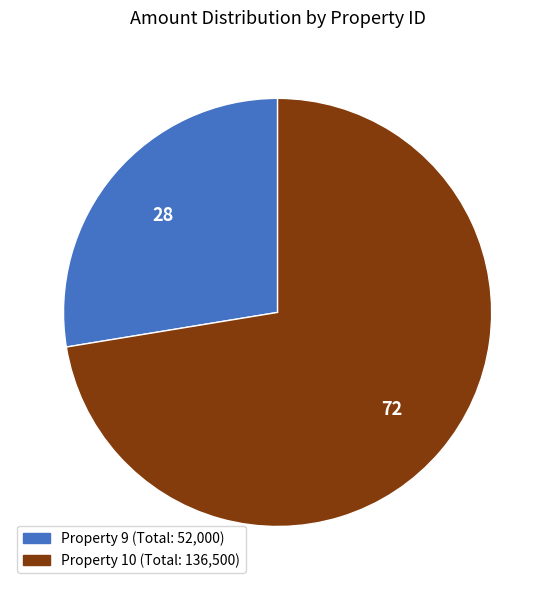

Which slice is the largest?

Property 10